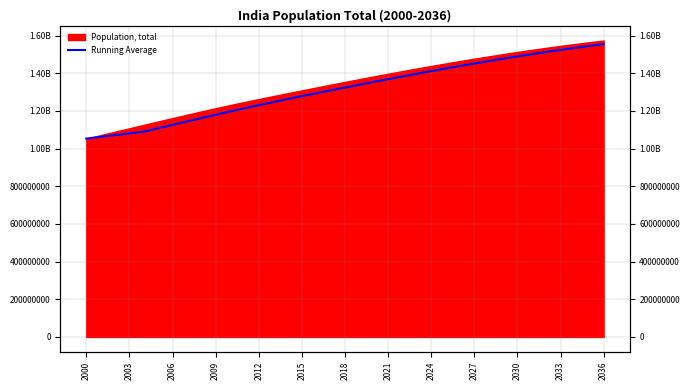

What is the sum of all values?

48601562644.2